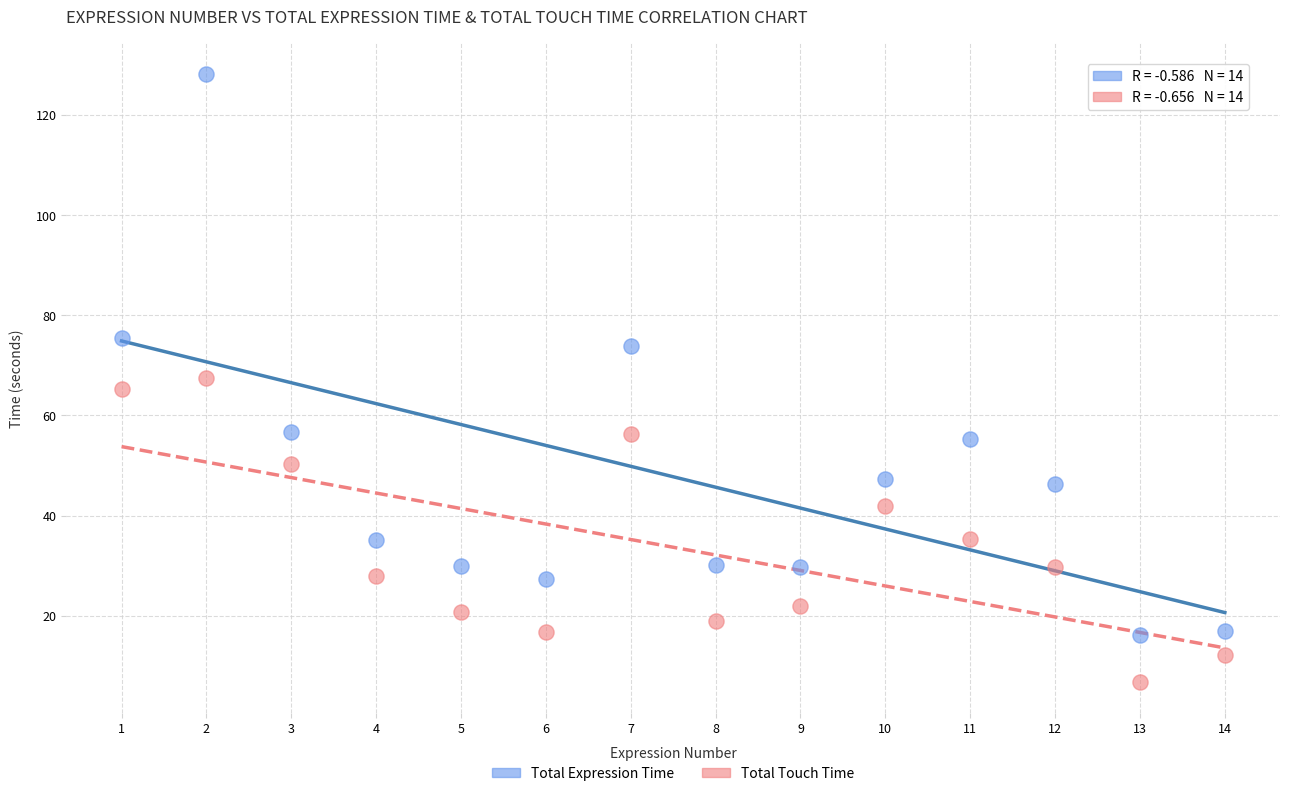

Across all data points, what is the range of Y values (max minus min)?

121.5